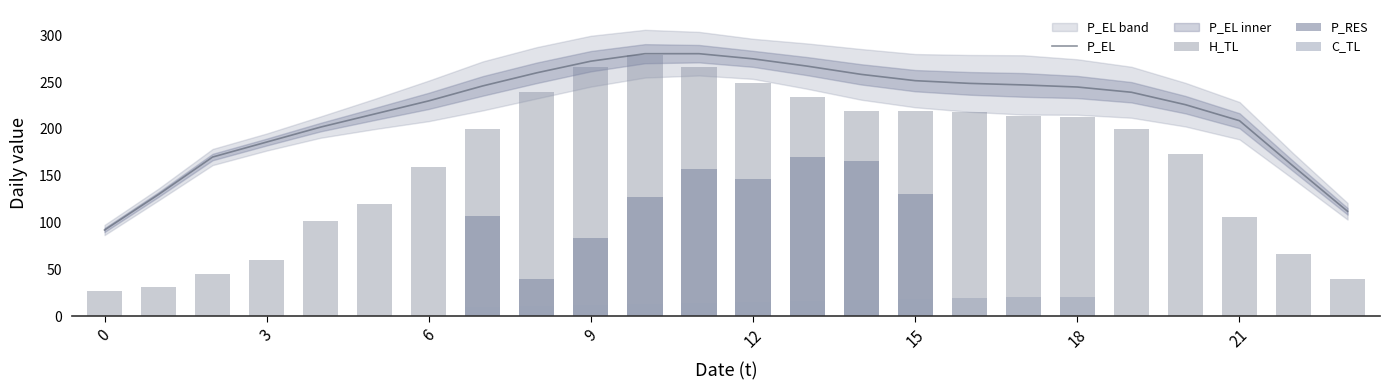

What is the maximum value for P_EL?

280.4